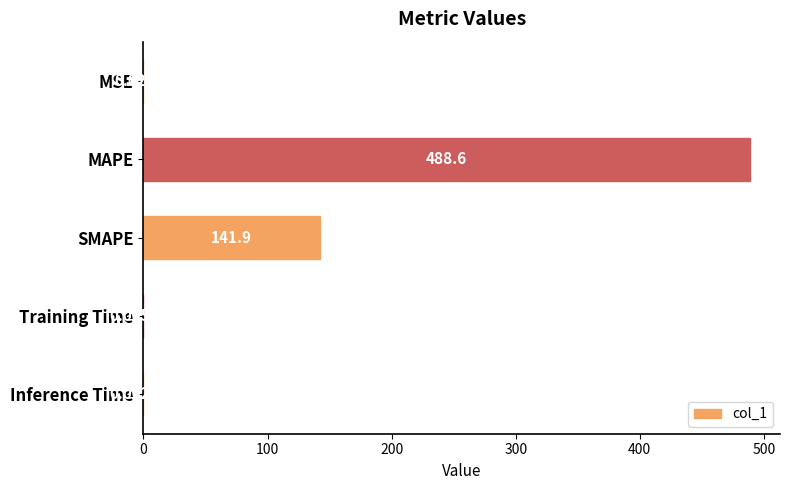

Which has a higher value, MSE or SMAPE?

SMAPE